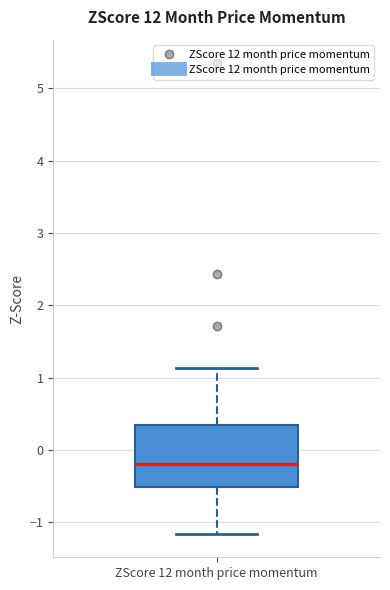

Transcribe this box plot: give where the median line is, the range the box spans, and where the two whiskers end, as read against the y-axis. The values are not printed on the chart, so give them approximately, as read against the axis.

median -0.2, box -0.5 to 0.3, whiskers -1.2 to 1.1